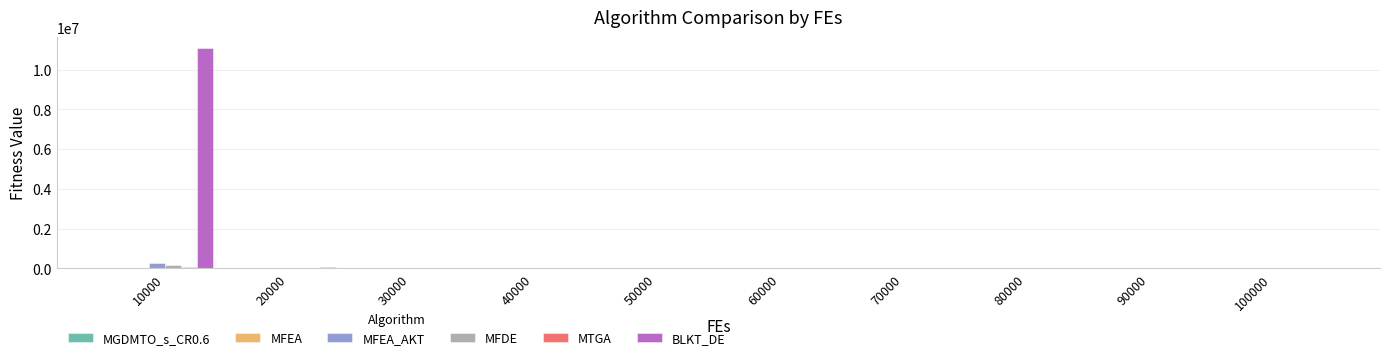

At which category is the sum across all series the highest?

10000